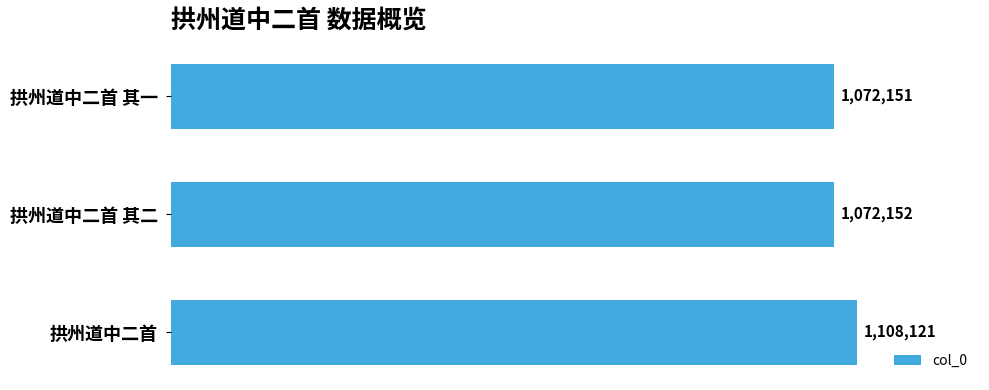

Between 拱州道中二首 其二 and 拱州道中二首 其一, which is larger?

拱州道中二首 其二